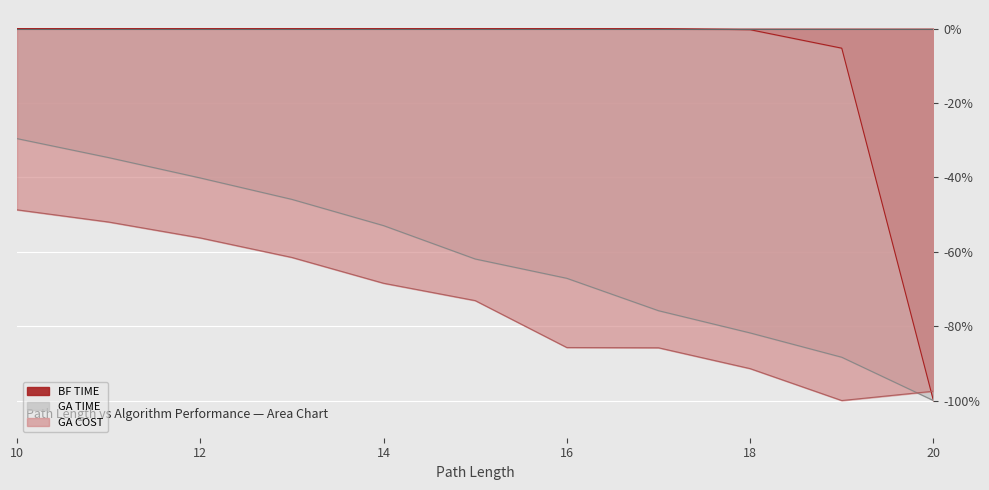

Rank the categories by BF TIME value from lowest to highest.

20, 19, 18, 17, 16, 15, 14, 13, 12, 11, 10